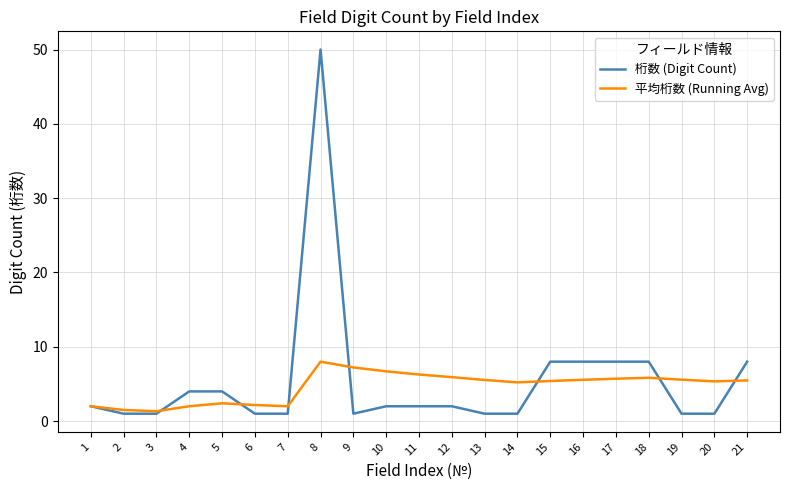

True or false: 桁数 (Digit Count) has a value of 3.0 at 18.

False